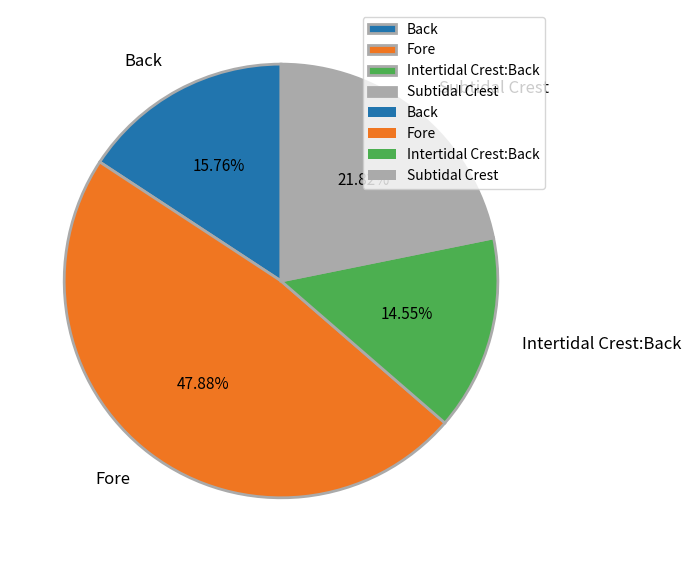

What is the total percentage of Intertidal Crest:Back and Back?

30.3%